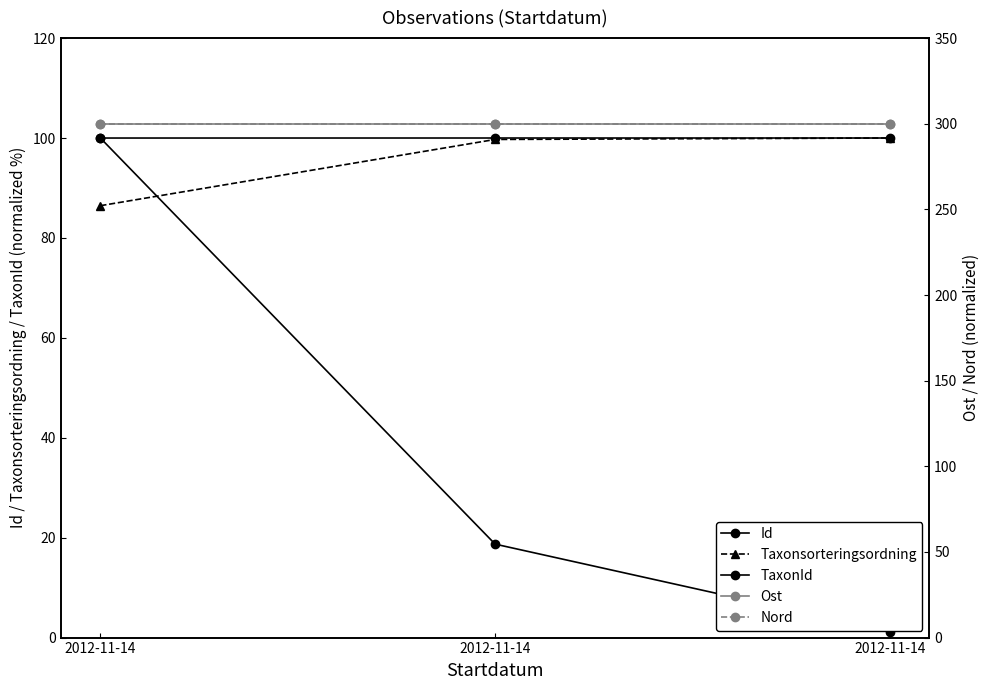

True or false: TaxonId has a value of 18.7 at 2012-11-14.

True